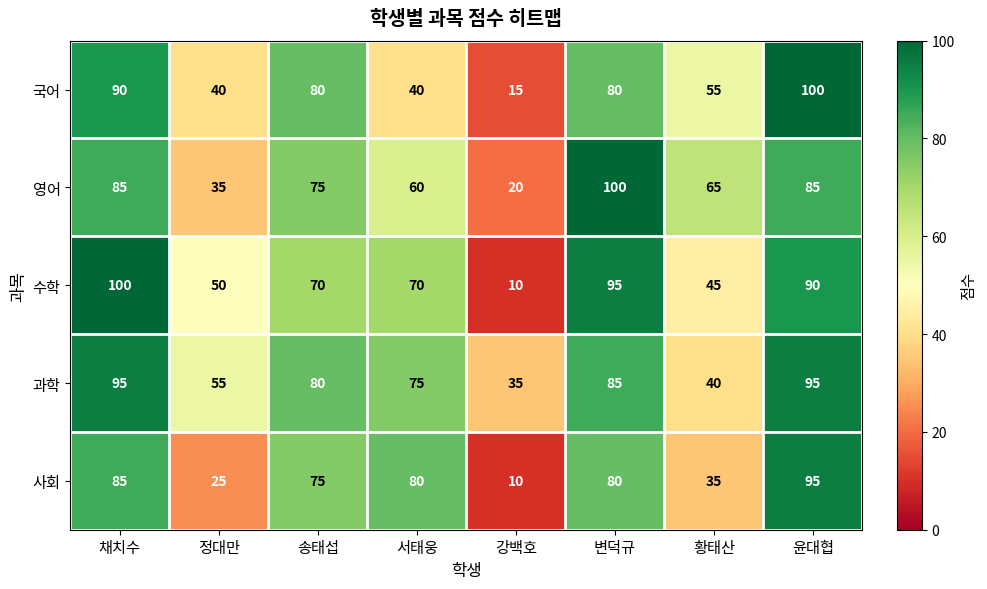

What is the maximum value shown in the chart?

100